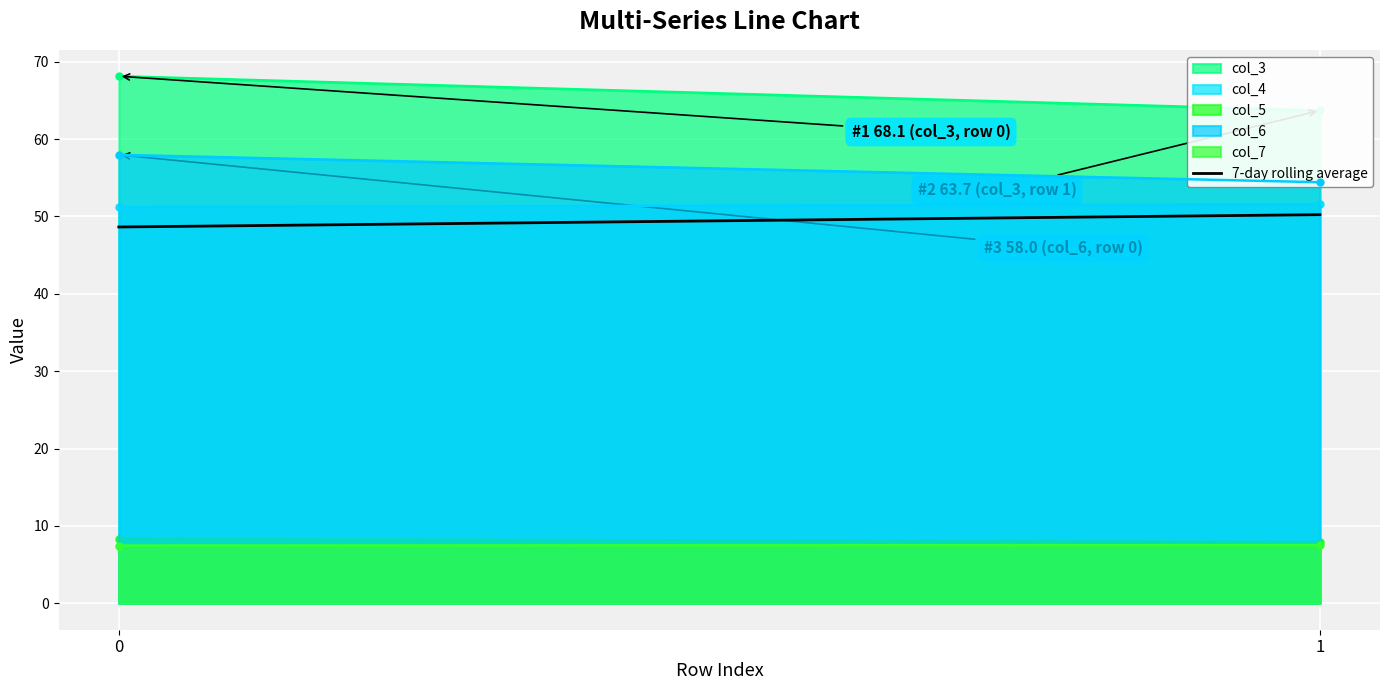

Which category has the highest value across all series?

1